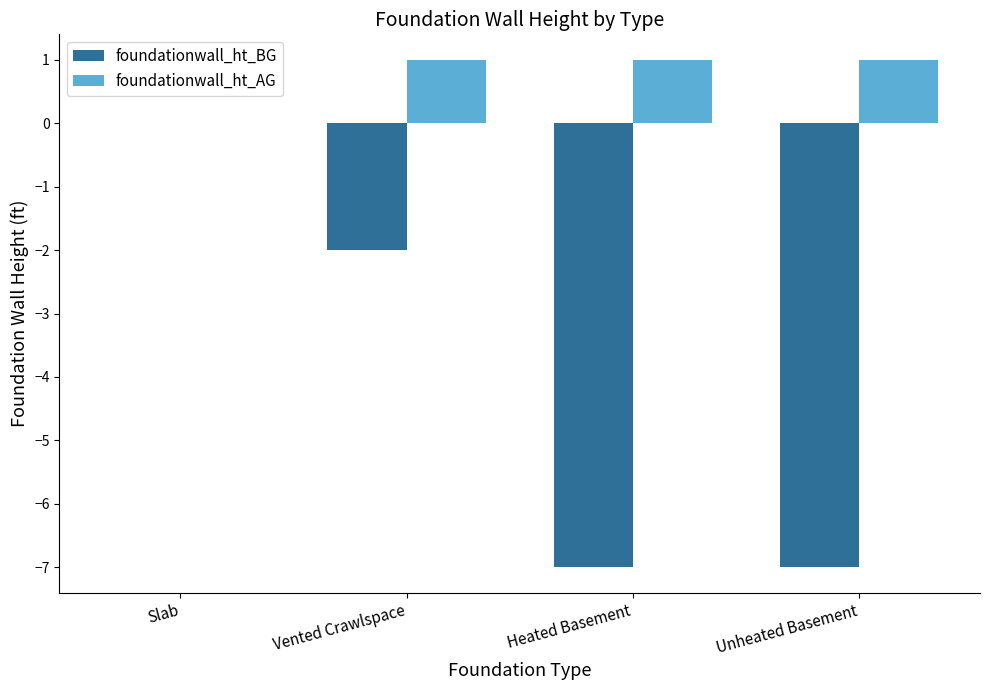

Where is foundationwall_ht_BG nearest to the value -3?

Vented Crawlspace